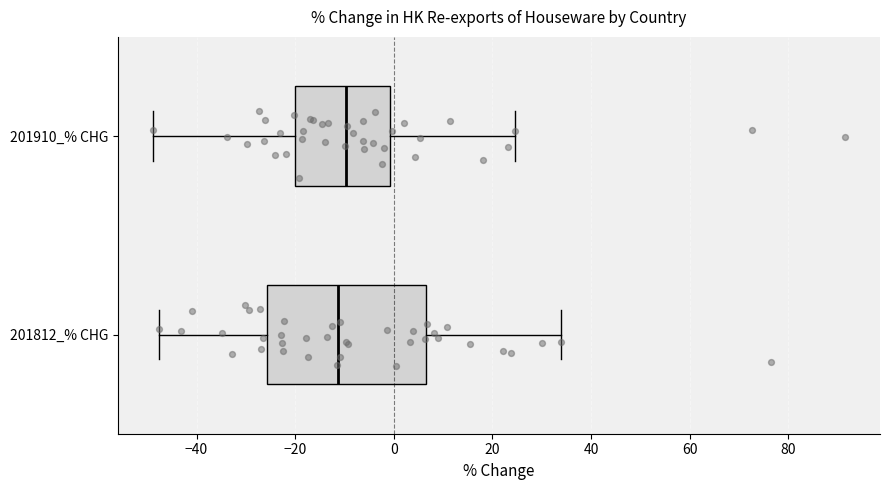

Where does the left whisker of the box for 201910_% CHG end on the x-axis? The values are not printed on the chart, so give them approximately, as read against the axis.

-48